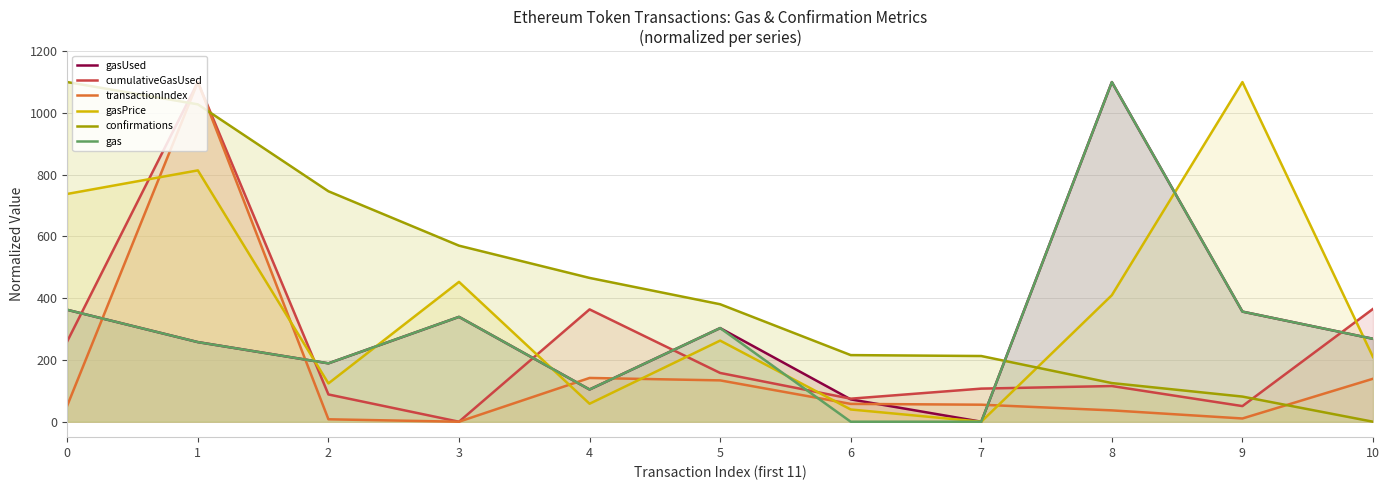

How many intersections are there between gas and confirmations?

1